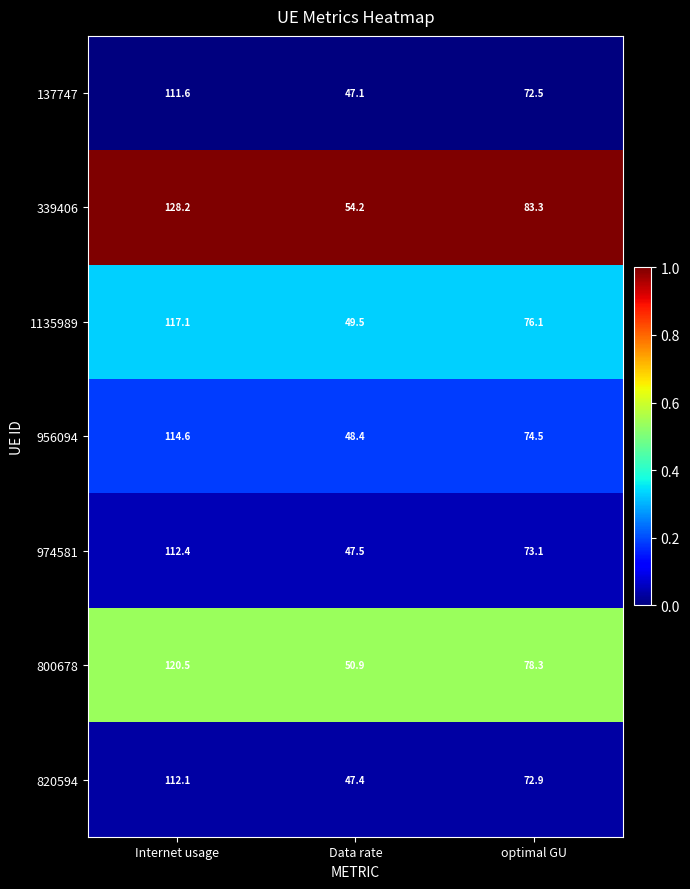

Is the value of 956094 at Data rate greater than the value of 1135989 at Data rate?

No